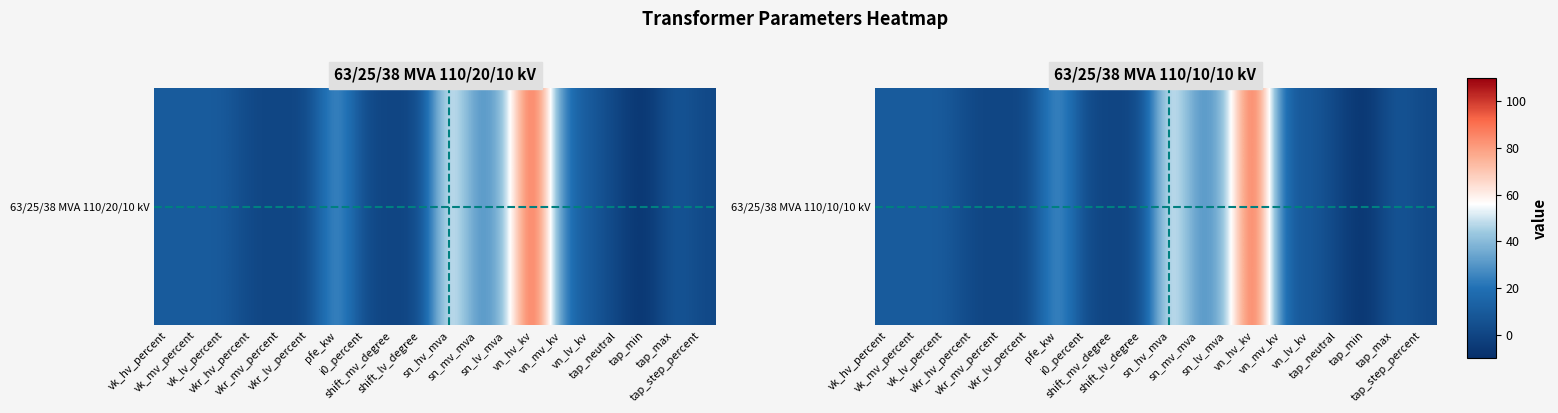

Reading left to right, list all the values displayed in this chart.

vk_hv_percent=10.4	vk_mv_percent=10.4	vk_lv_percent=10.4	vkr_hv_percent=0.3	vkr_mv_percent=0.3	vkr_lv_percent=0.3	pfe_kw=35.0	i0_percent=0.9	shift_mv_degree=0.0	shift_lv_degree=0.0	sn_hv_mva=63.0	sn_mv_mva=25.0	sn_lv_mva=38.0	vn_hv_kv=110.0	vn_mv_kv=10.0	vn_lv_kv=10.0	tap_neutral=0.0	tap_min=-10.0	tap_max=10.0	tap_step_percent=1.2